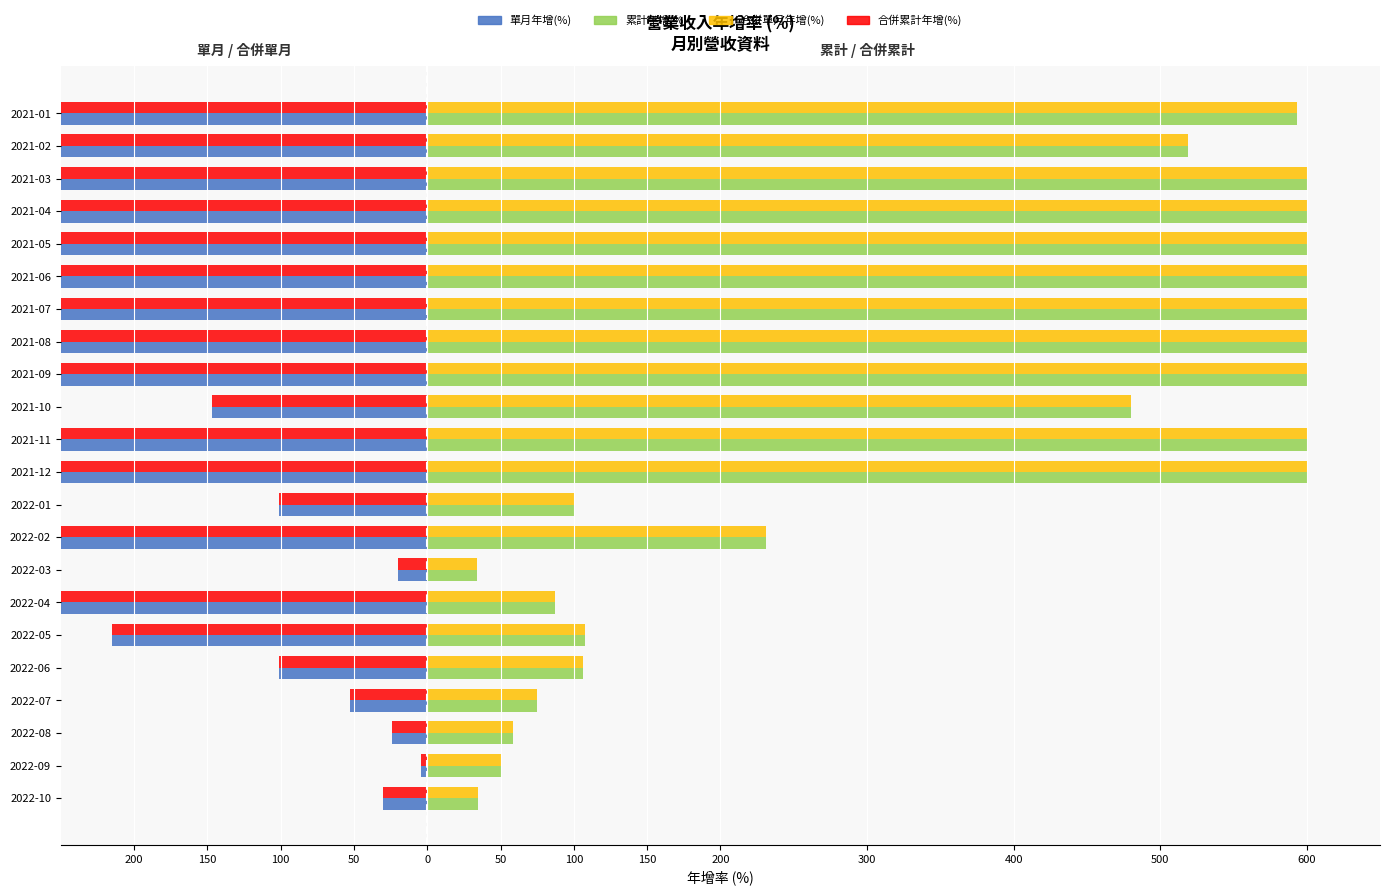

Which series has the largest total across all categories?

累計年增(%)